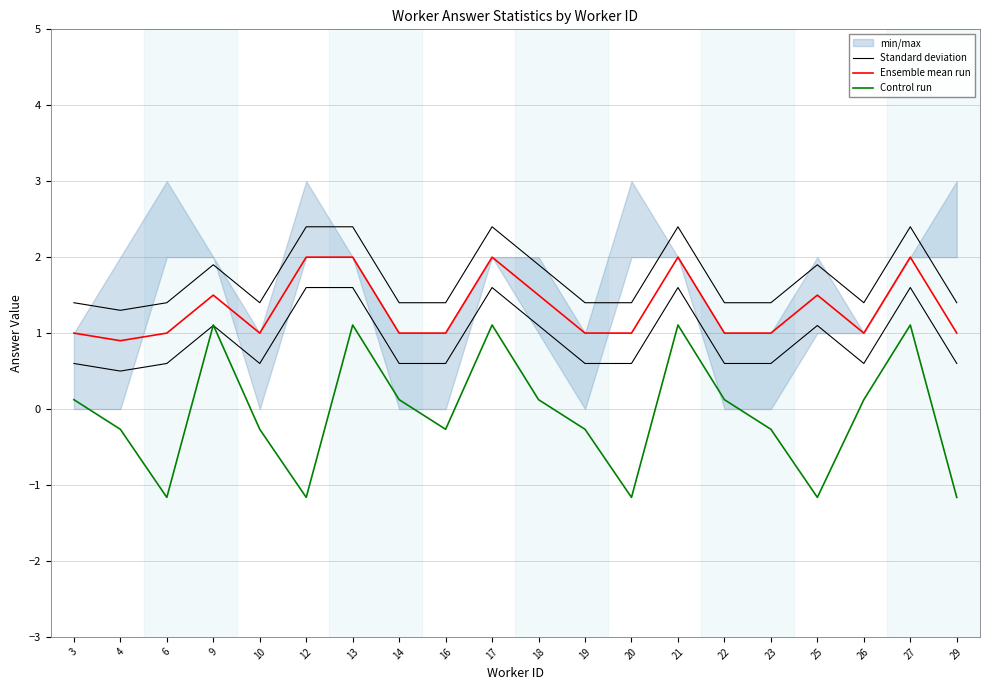

What is the spread (max minus min) of values at 21?

1.3